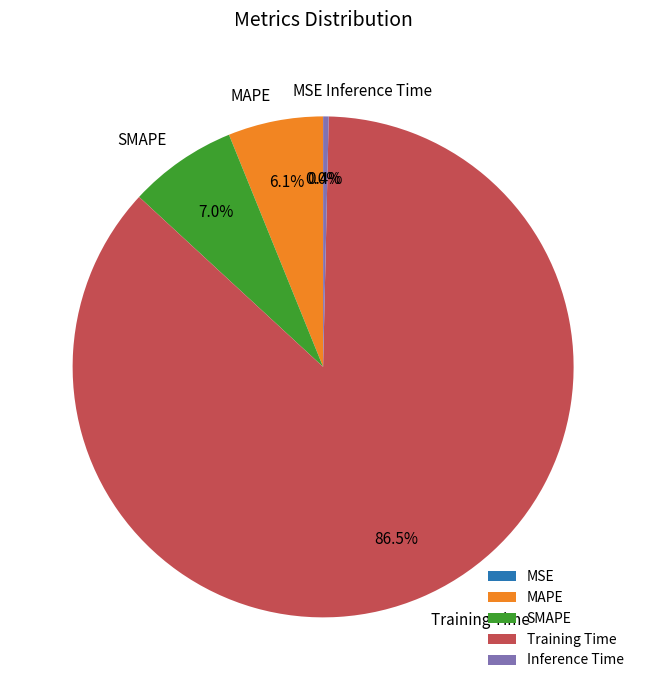

Combined, do MSE and MAPE account for over 50%?

No